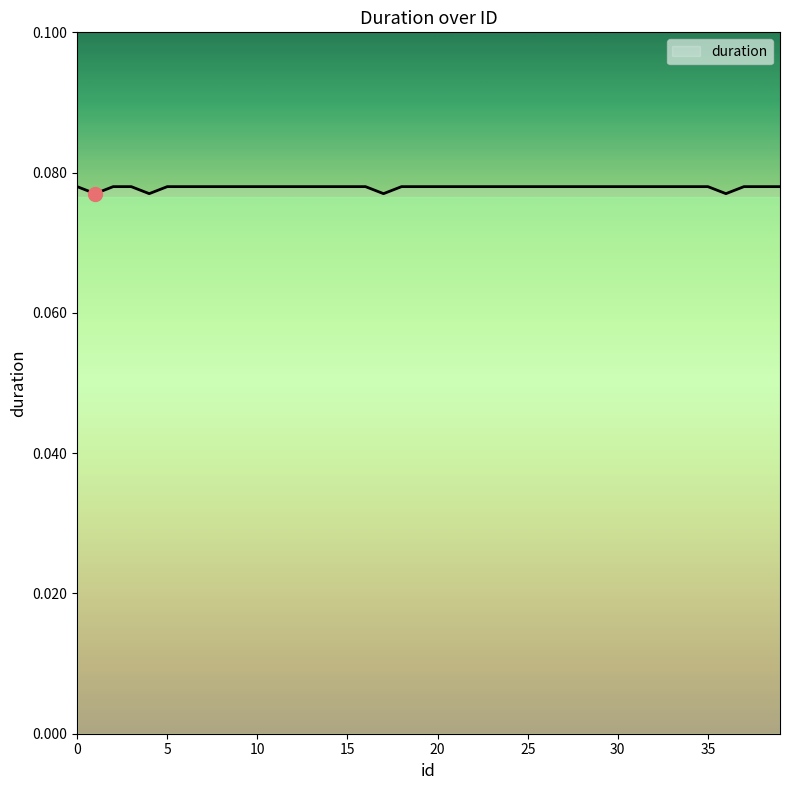

How many lines are shown in the chart?

1